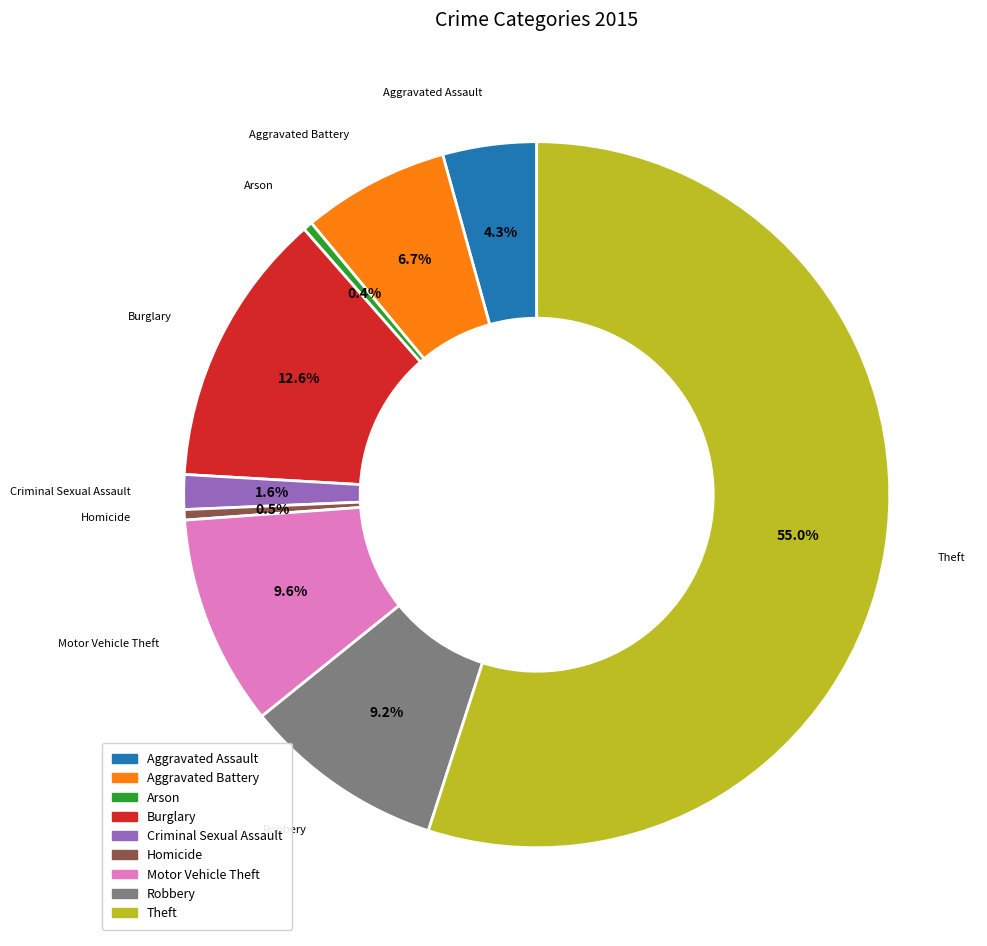

Count the number of slices in the pie.

9